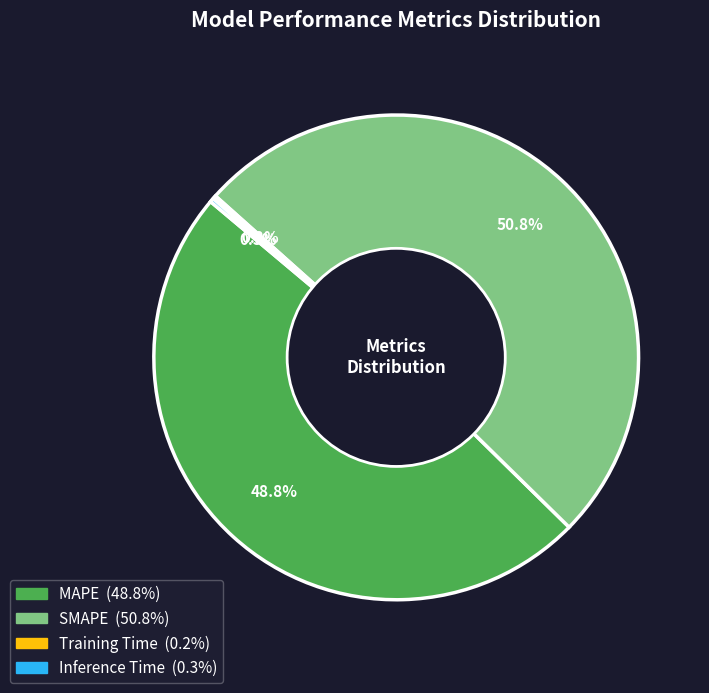

Is SMAPE the majority of the pie?

Yes